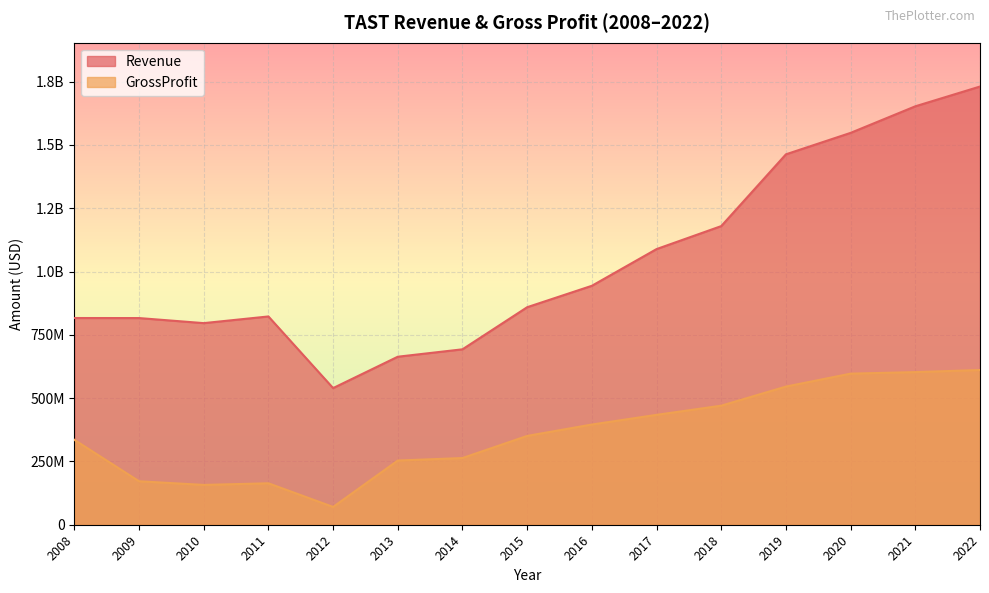

How many lines are shown in the chart?

2